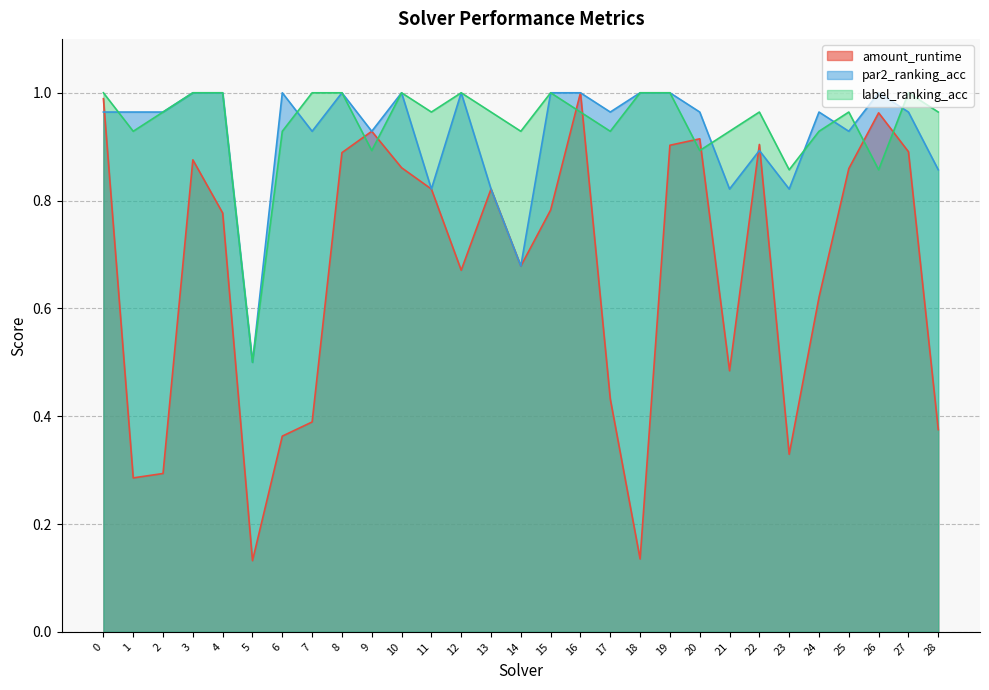

What is the highest value of the label_ranking_acc series?

1.0